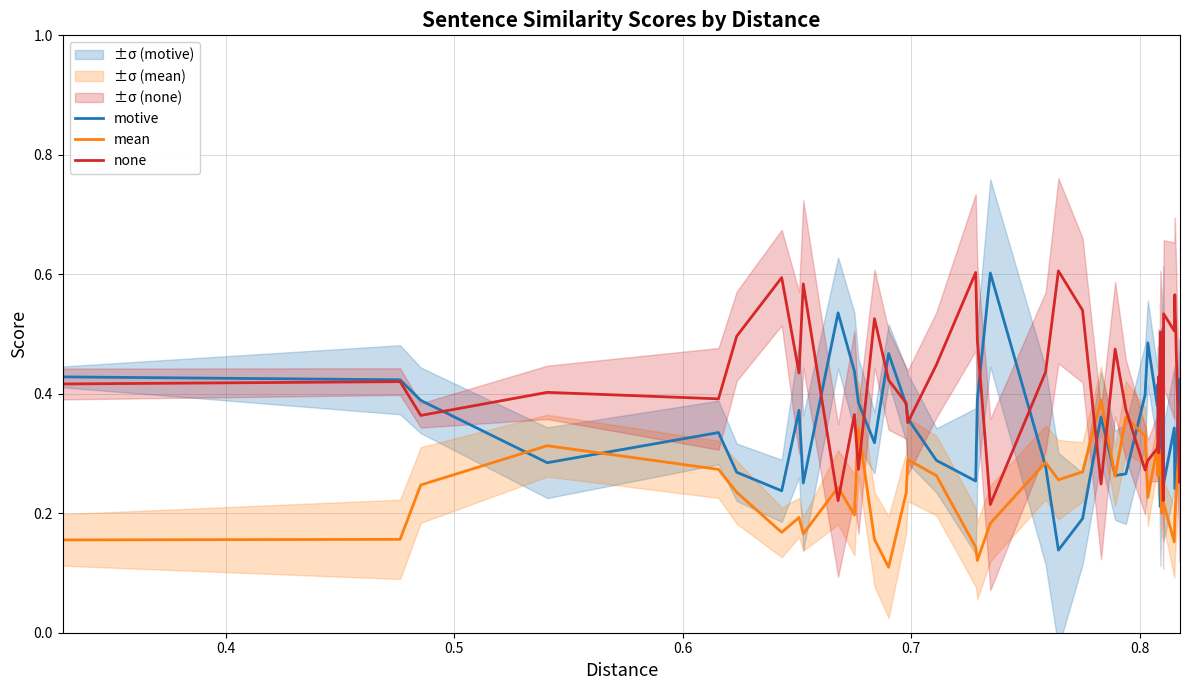

How many lines are shown in the chart?

3